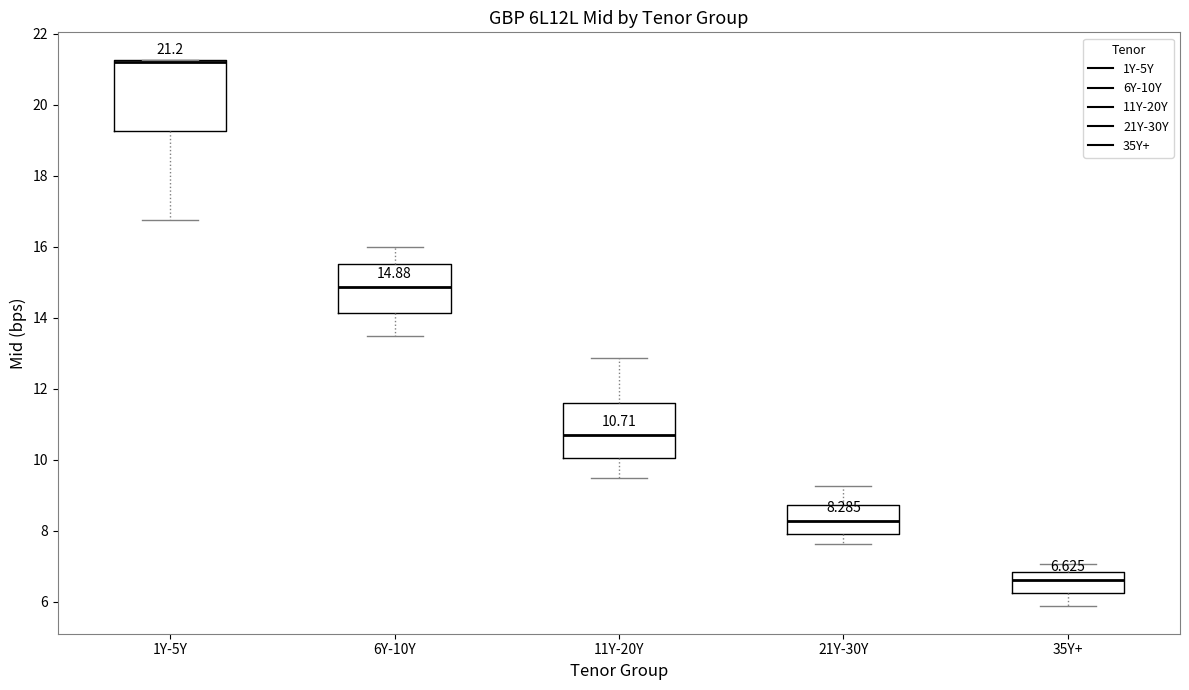

Comparing the boxes themselves (not the whiskers), which one is the tallest?

1Y-5Y